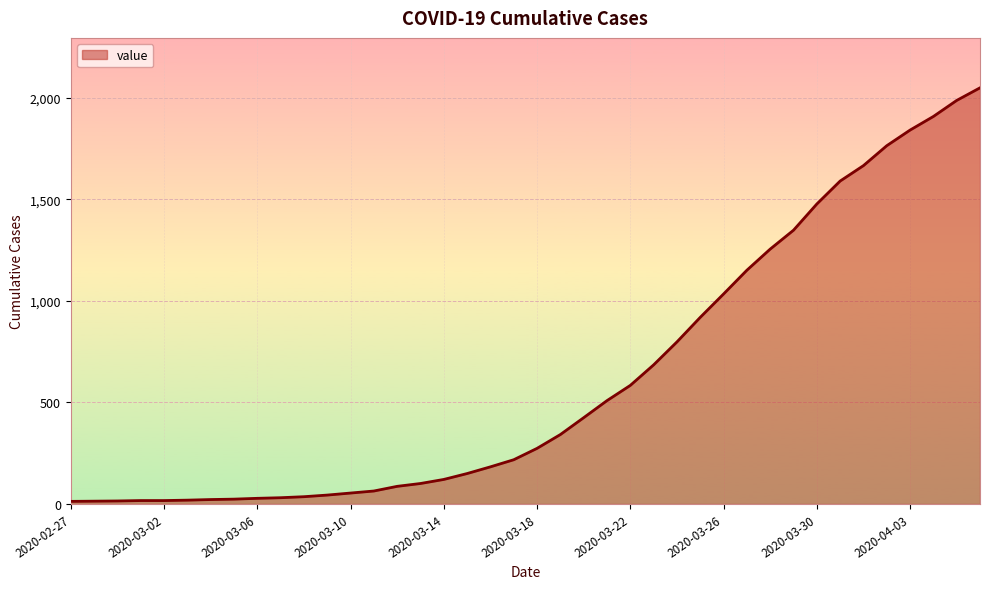

What is the difference between the maximum and minimum values?

2036